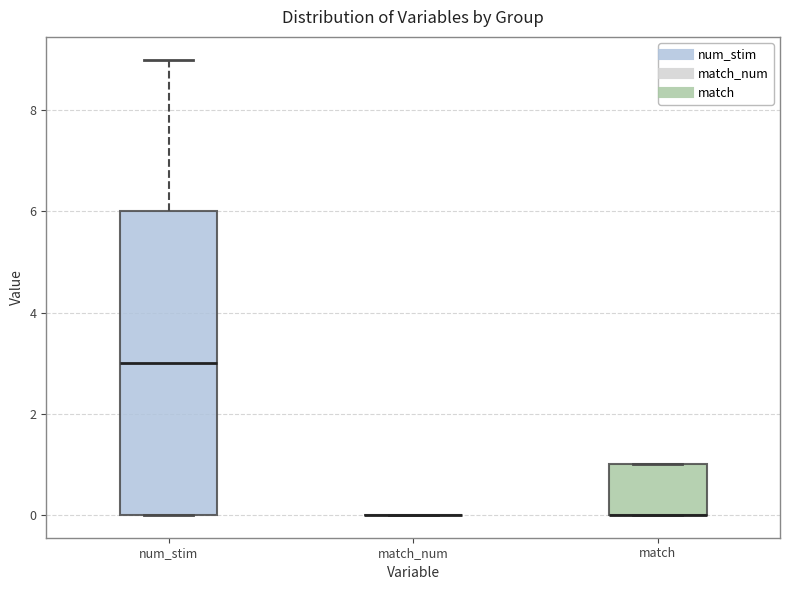

Where does the median line of the box for num_stim sit on the y-axis? The values are not printed on the chart, so give them approximately, as read against the axis.

3